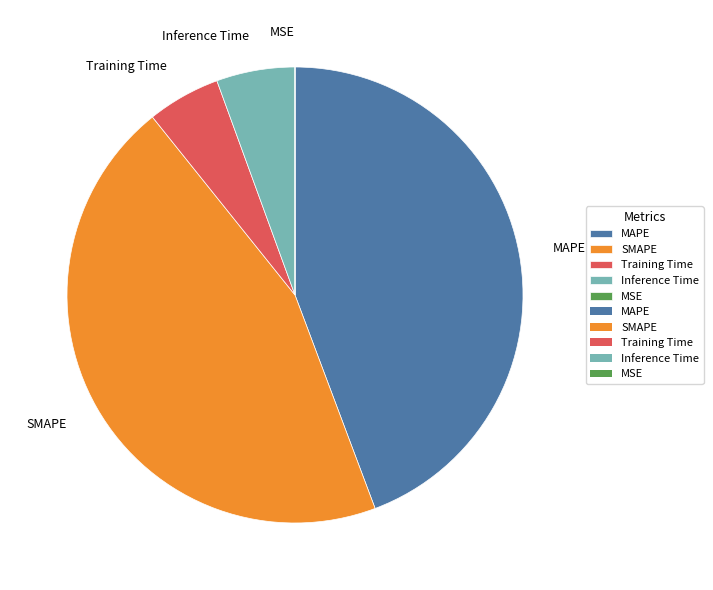

Which slice is the largest?

SMAPE